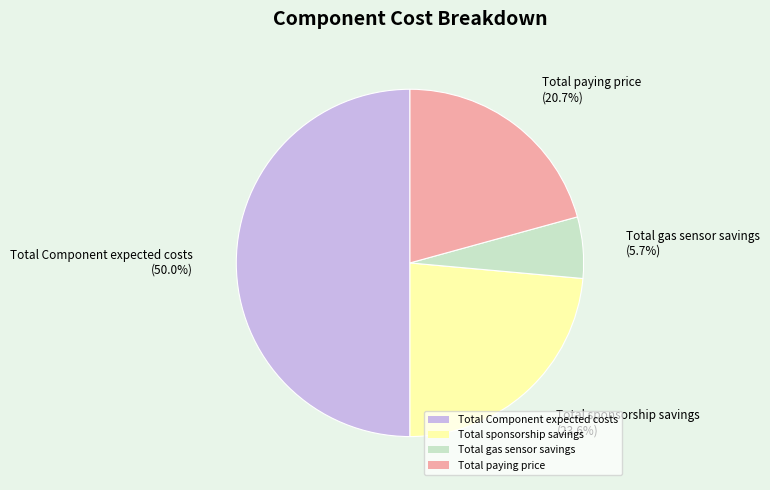

Approximately how many times larger is the value at Total Component expected costs compared to Total gas sensor savings?

8.8